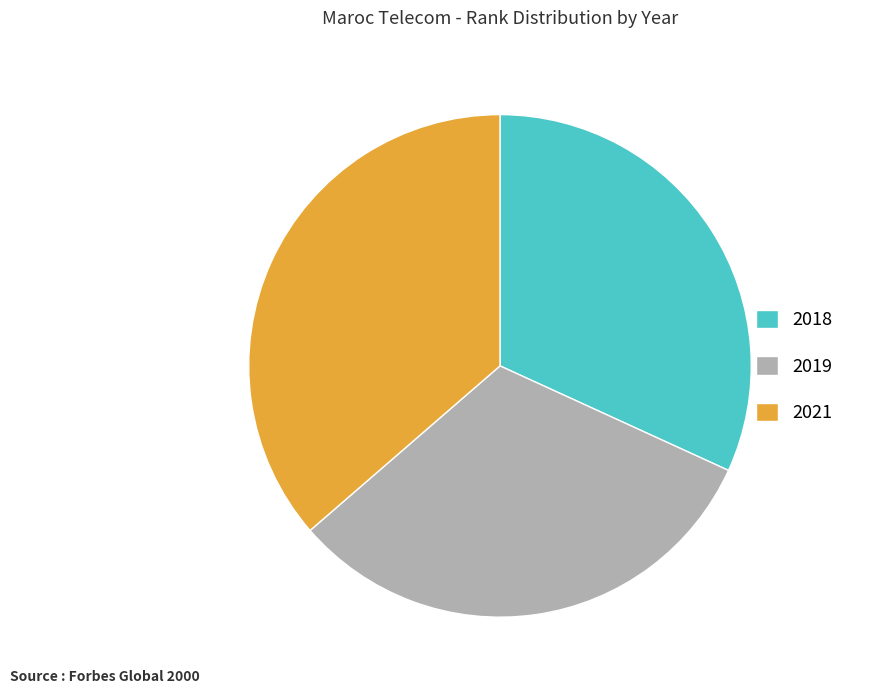

Does 2018 represent more than half of the total?

No